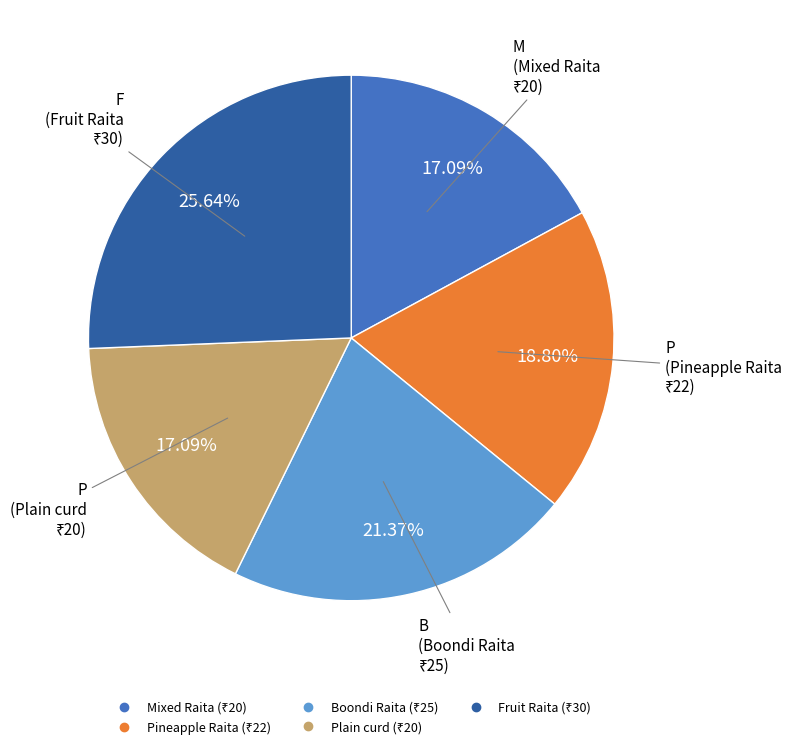

Does any single category account for the majority?

No